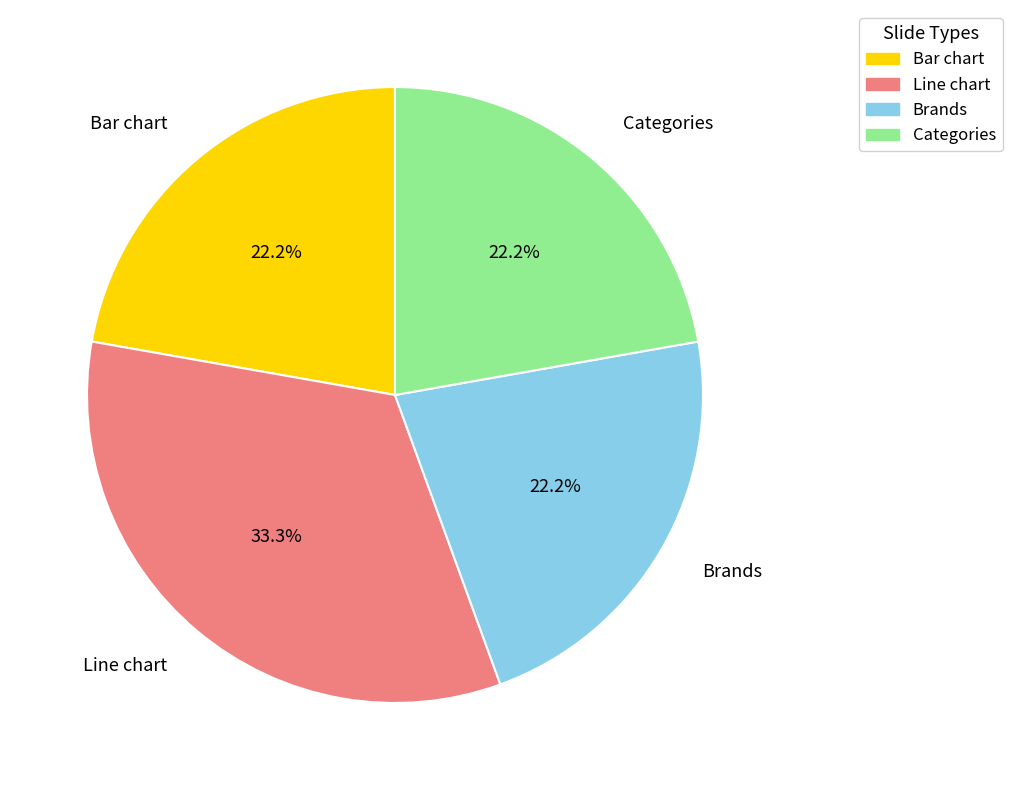

Does any single category account for the majority?

No